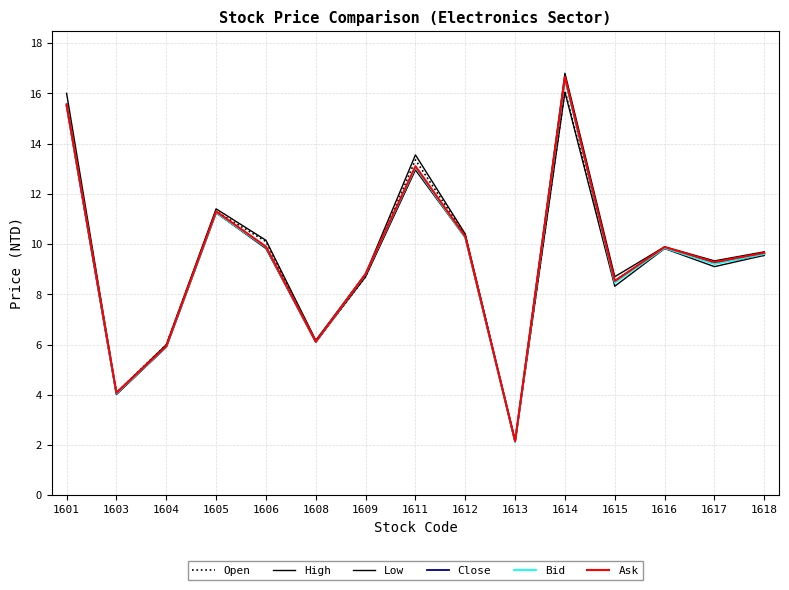

Reading left to right, extract all data points from this chart.

Open: 15.6	4.1	6.0	11.3	10.1	6.1	8.7	13.3	10.3	2.2	16.1	8.5	9.9	9.2	9.6
High: 16.0	4.1	6.0	11.4	10.2	6.2	8.8	13.6	10.4	2.2	16.8	8.7	9.9	9.3	9.7
Low: 15.5	4.0	5.9	11.2	9.8	6.1	8.7	12.9	10.2	2.1	16.1	8.3	9.8	9.1	9.6
Close: 15.5	4.0	5.9	11.2	9.9	6.1	8.8	13.1	10.3	2.1	16.6	8.5	9.8	9.3	9.6
Bid: 15.5	4.0	5.9	11.2	9.9	6.1	8.8	13.1	10.2	2.1	16.6	8.4	9.8	9.2	9.6
Ask: 15.6	4.1	5.9	11.3	9.9	6.1	8.8	13.1	10.3	2.1	16.6	8.5	9.9	9.3	9.7